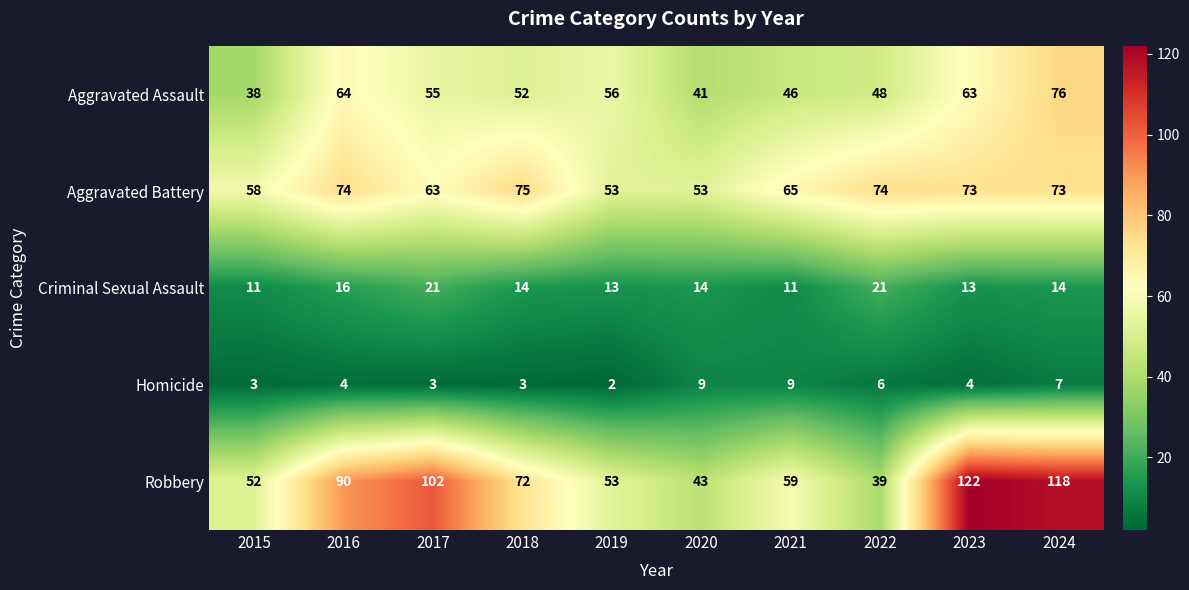

Which series has the largest total across all categories?

Robbery